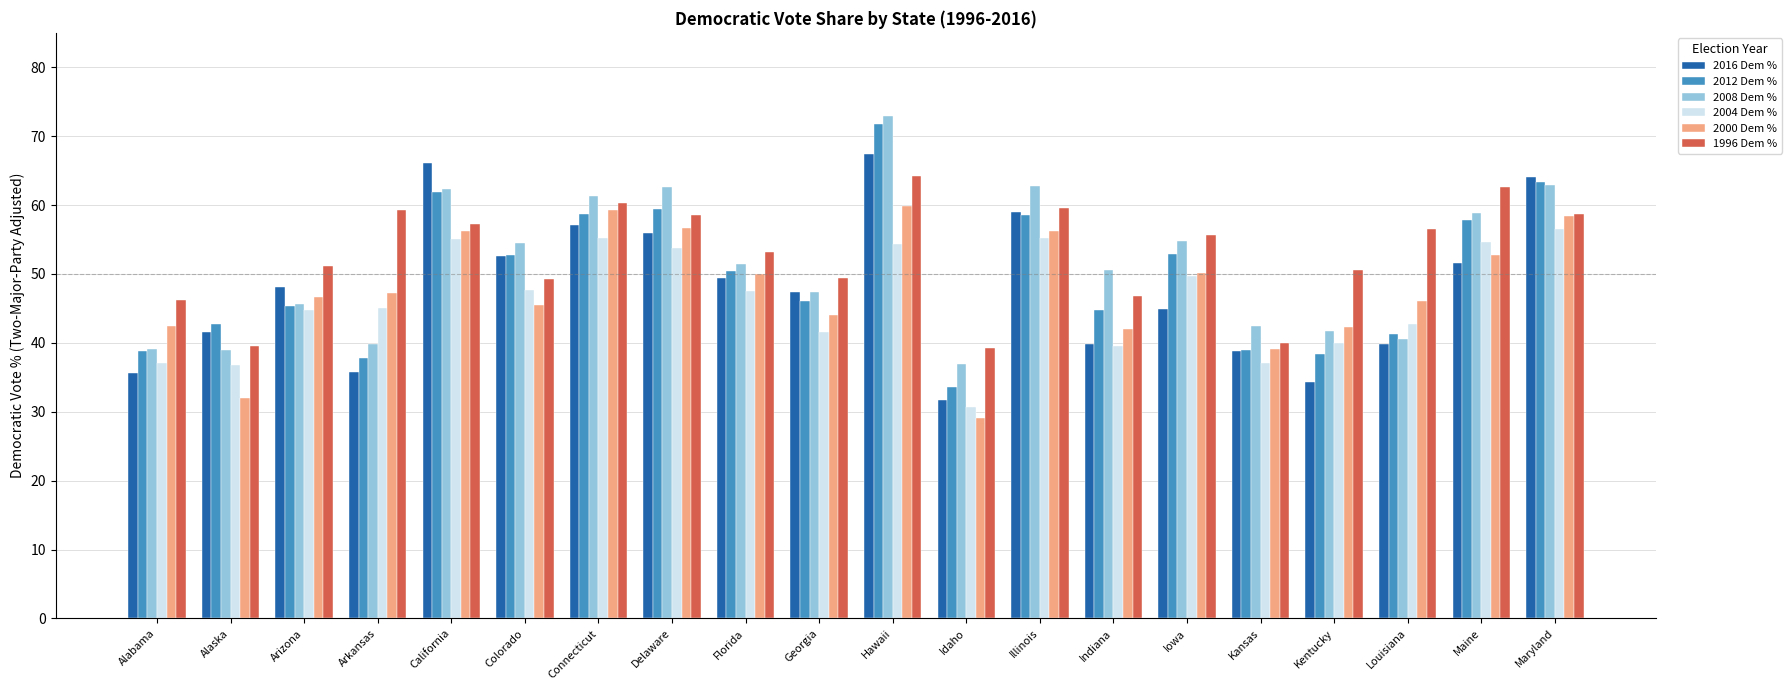

True or false: 2016 Dem % has a value of 89.1 at Connecticut.

False